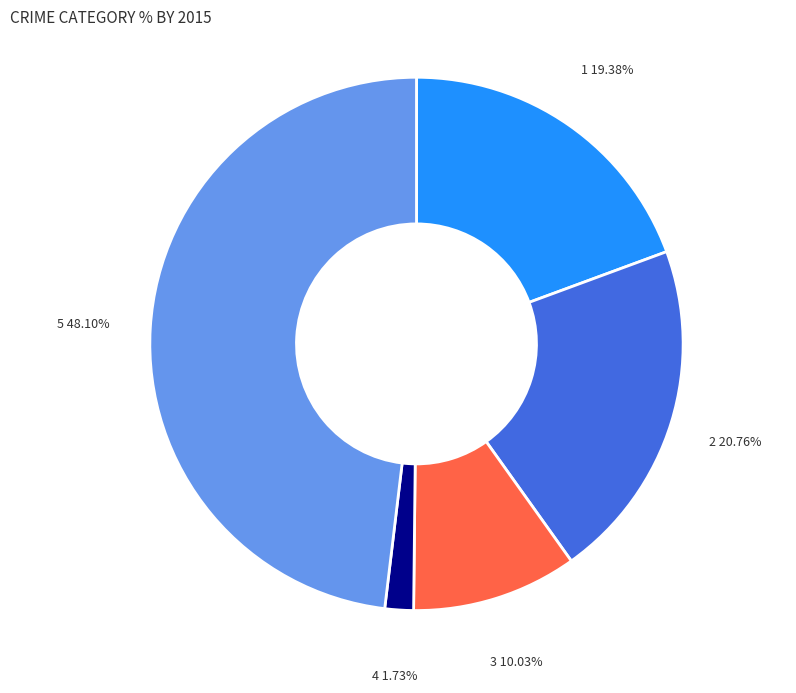

Does any single category account for the majority?

No